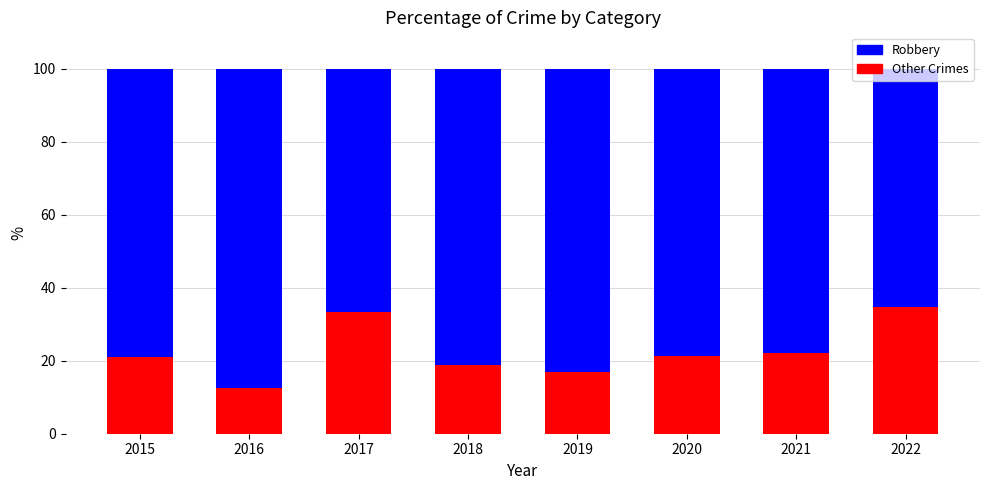

What is the total value across all series at 2019?

100.0